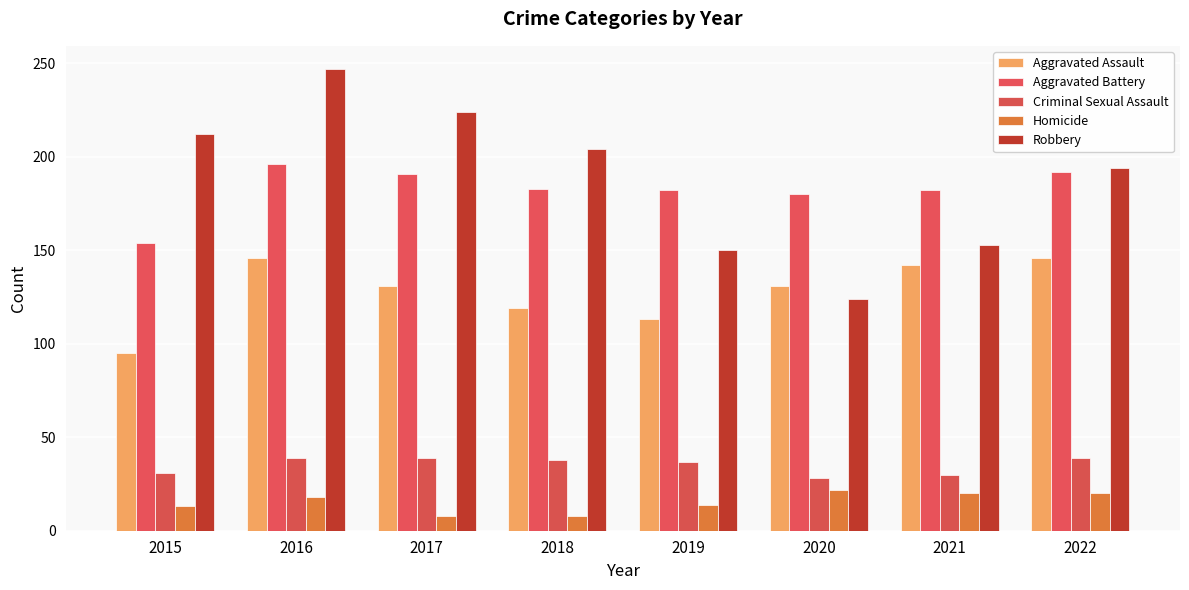

Rank the series at 2015 from lowest to highest value.

Homicide, Criminal Sexual Assault, Aggravated Assault, Aggravated Battery, Robbery